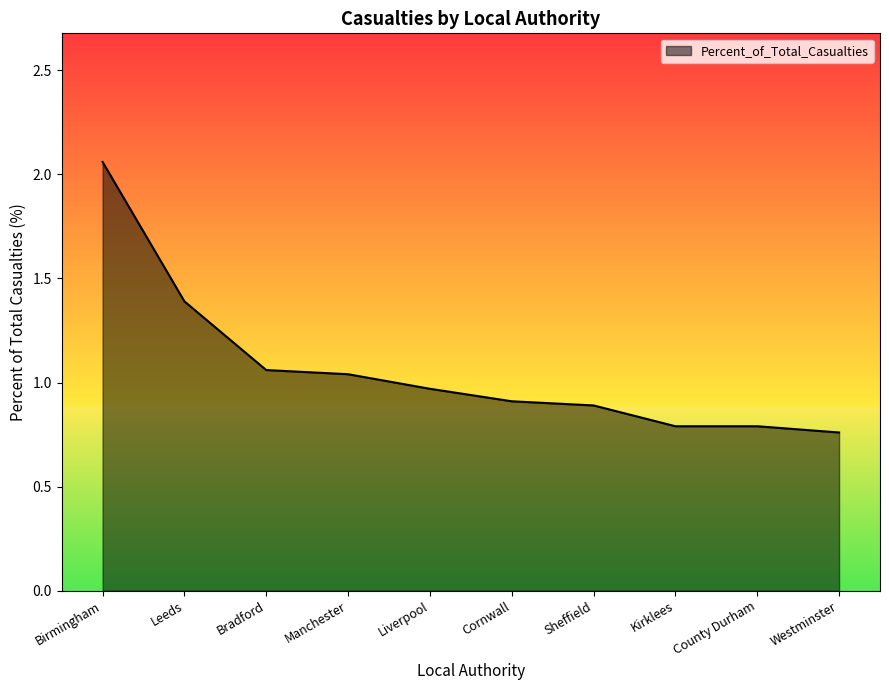

Which category has the highest value across all series?

Birmingham